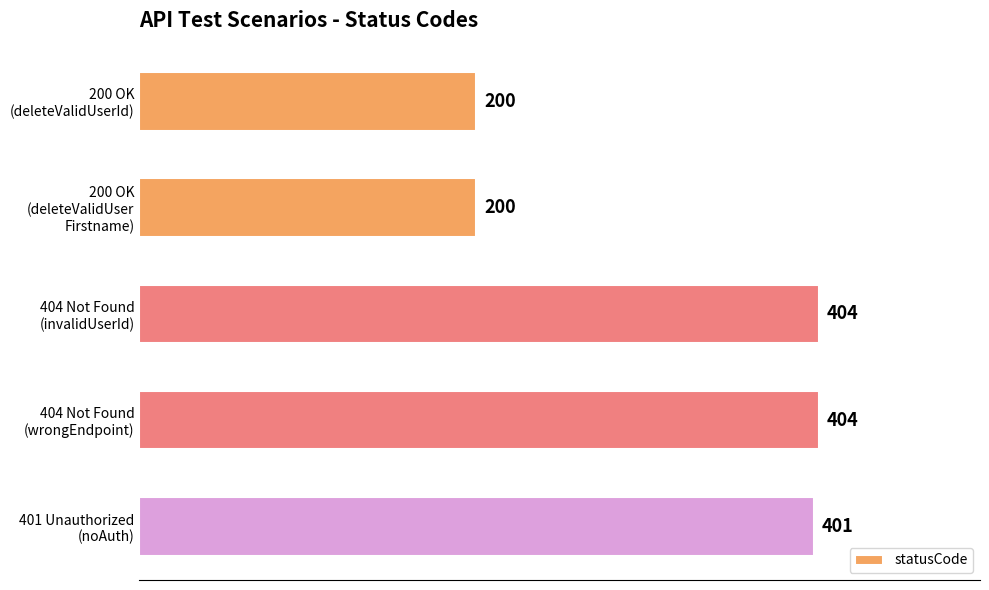

Reading top to bottom, transcribe all the data shown in this chart.

200	200	404	404	401